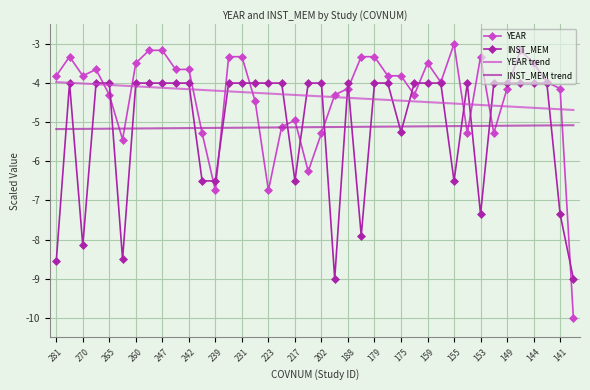

What is the greatest value displayed?

-3.0